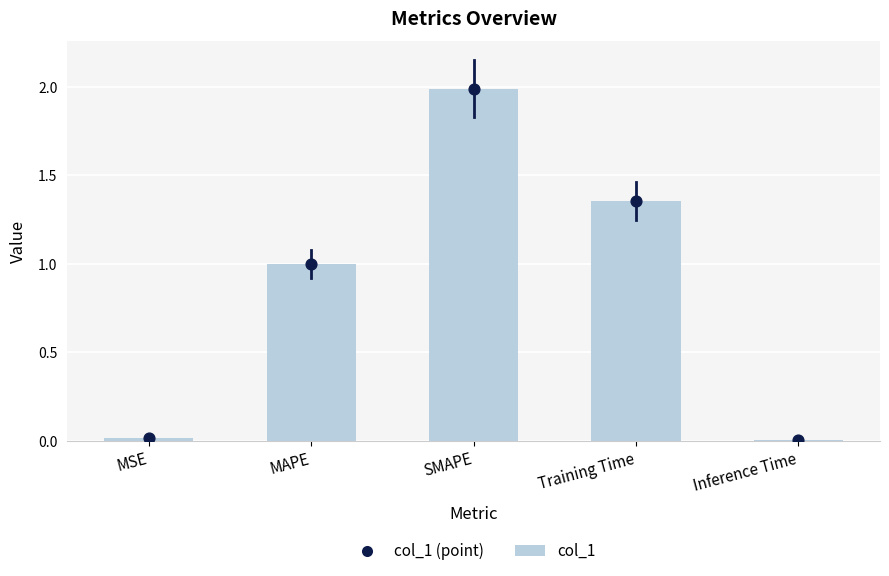

Which series has the largest Y range (max minus min)?

col_1